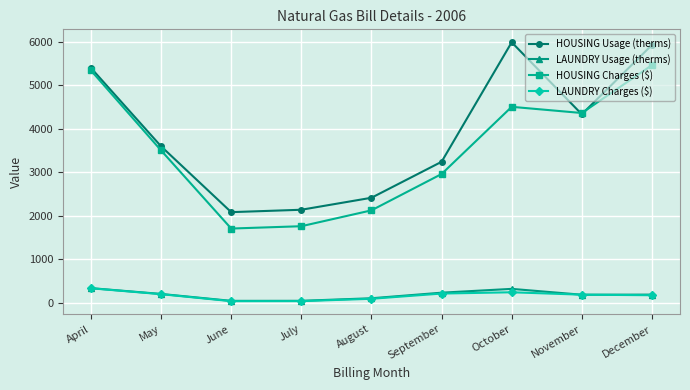

In HOUSING Usage (therms), how many points are lower than both neighbors (excluding endpoints)?

2